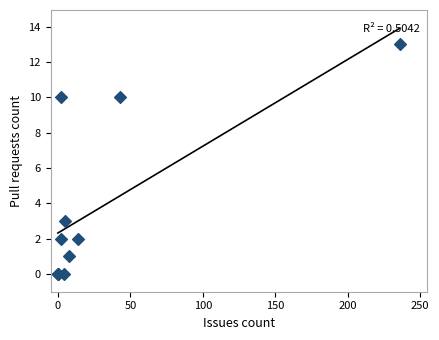

What Y value in the scatter plot is closest to 6?

3